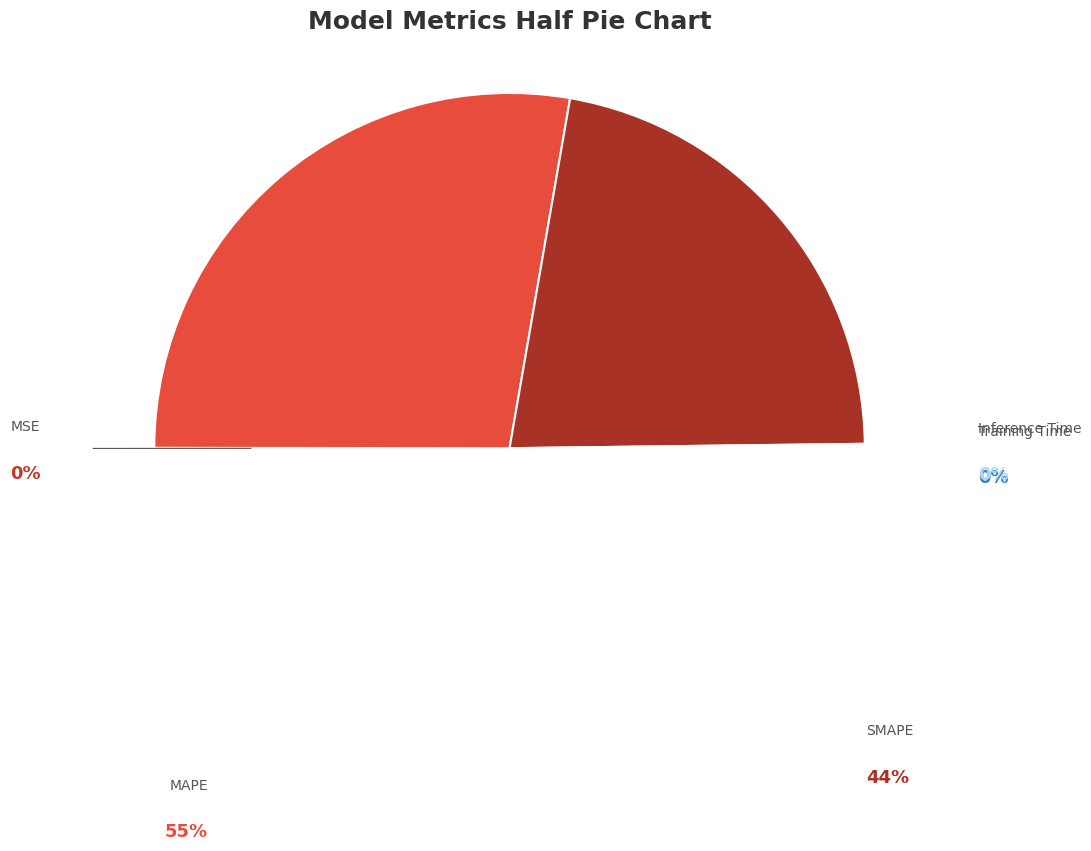

Is it true that SMAPE is 30% of the pie?

False